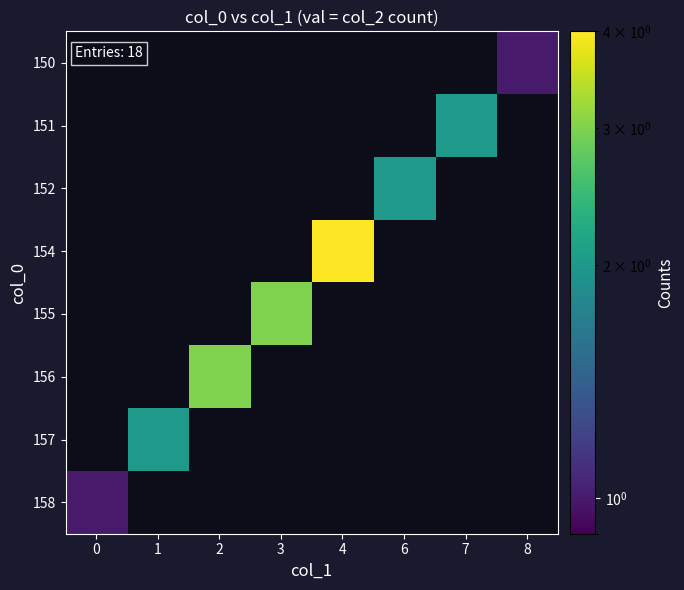

How many series are shown in this chart?

8